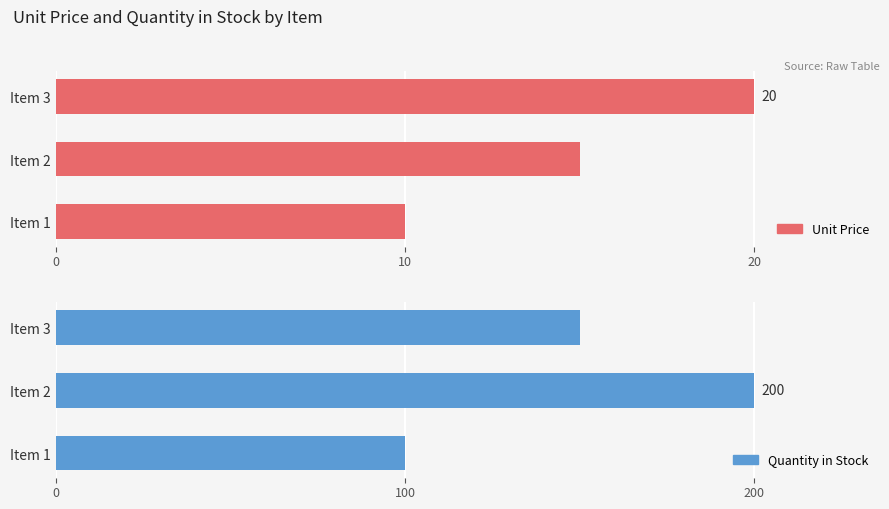

What is the smallest value displayed?

10